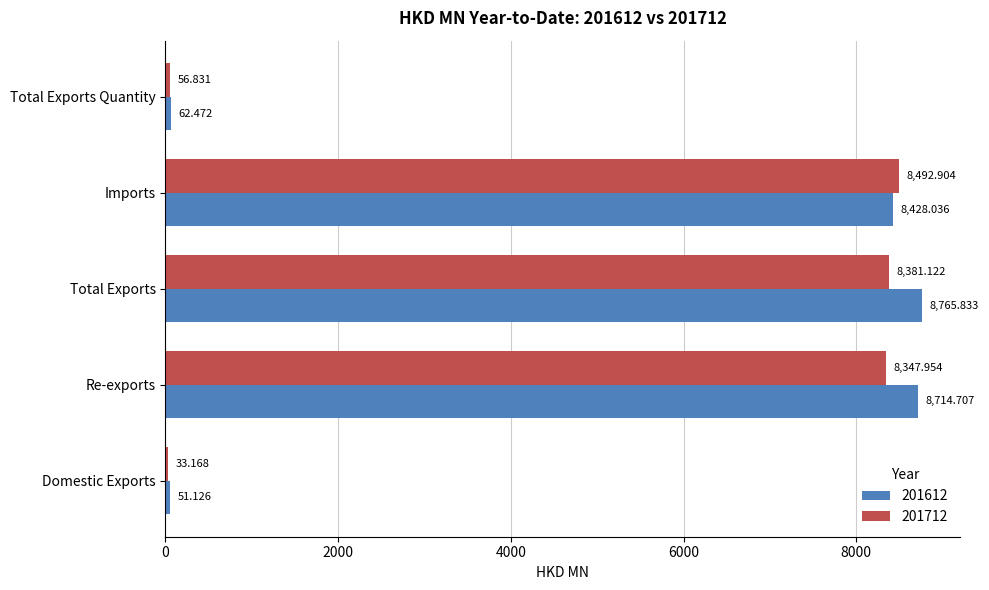

Read the 201712 value at Total Exports.

8381.1